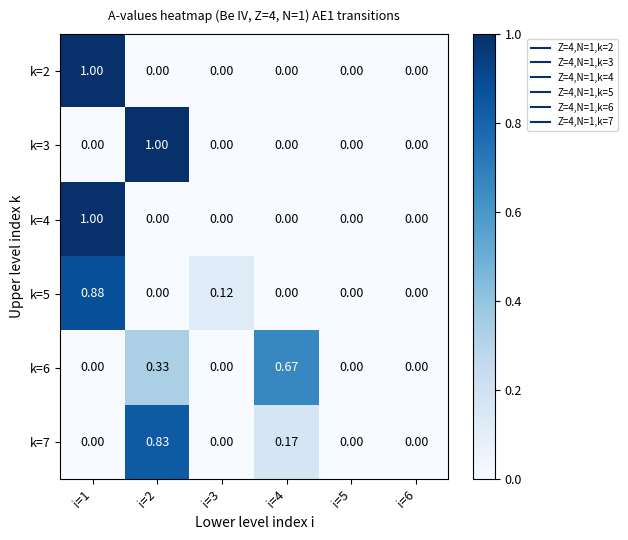

Is the value of k=6 at i=4 greater than the value of k=5 at i=3?

Yes